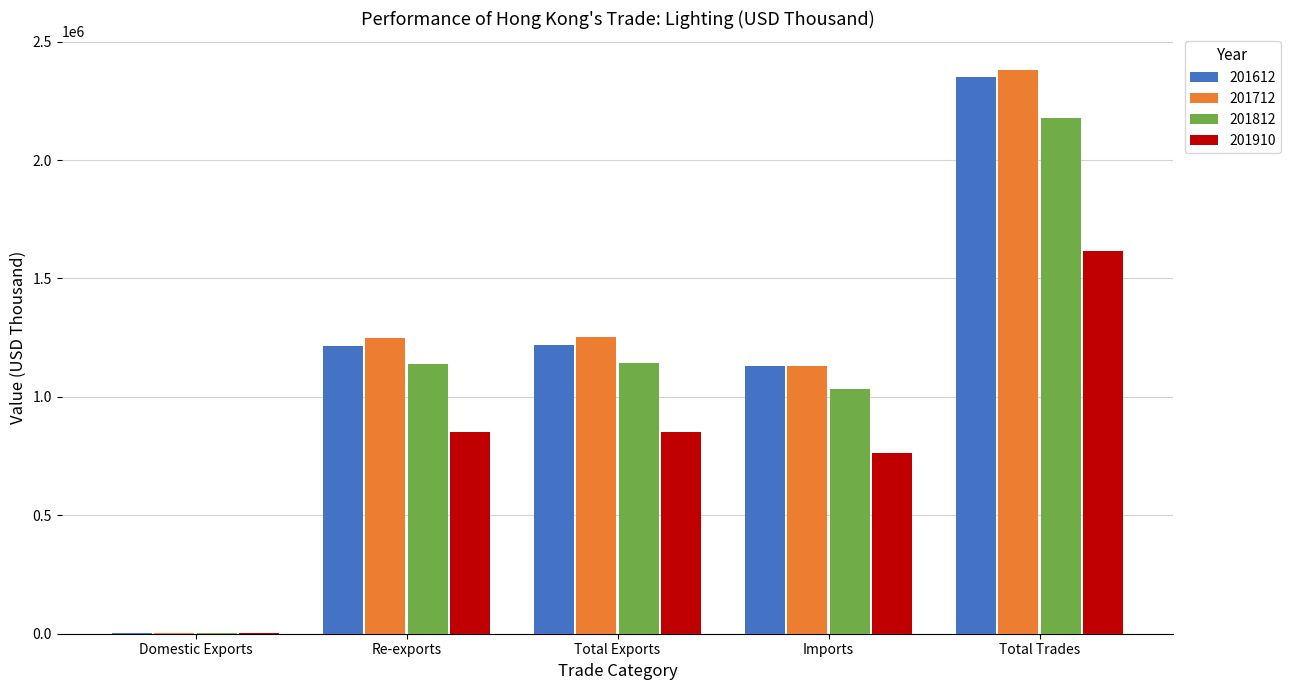

True or false: 201812 has a value of 1524723.4 at Total Exports.

False